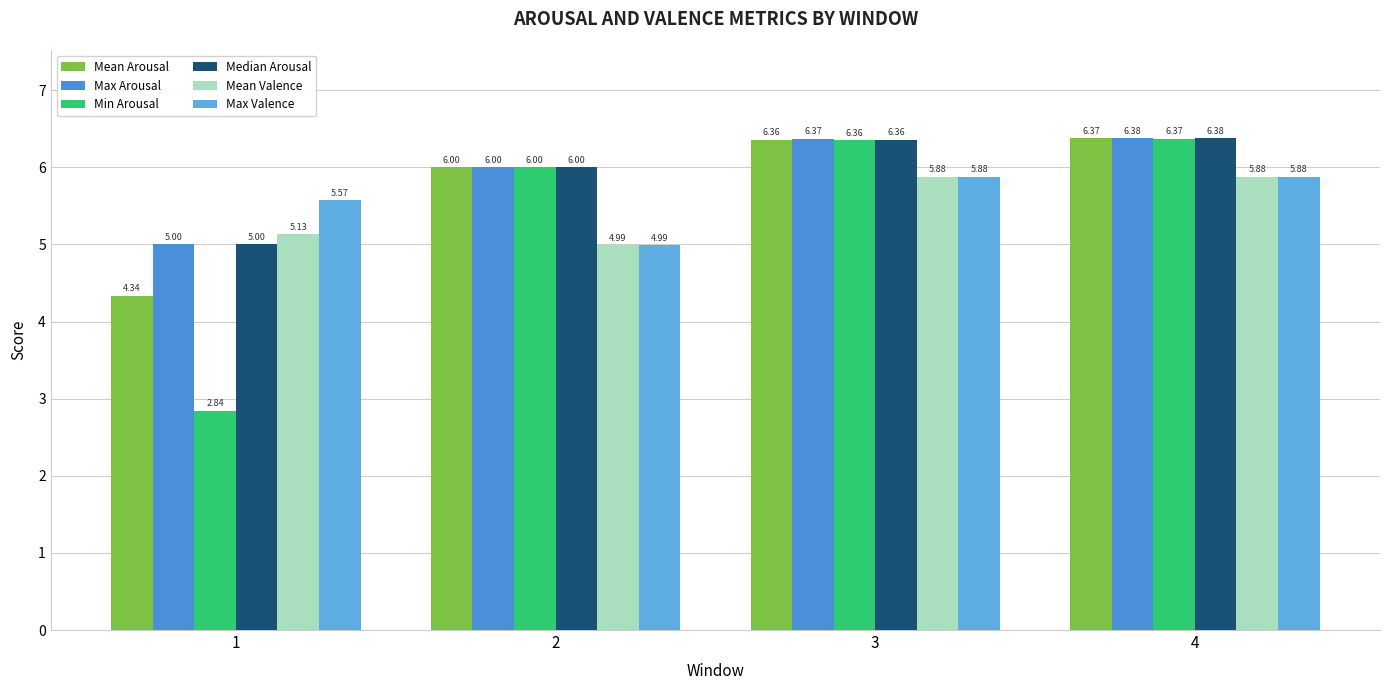

Where is Max Valence nearest to the value 5?

2